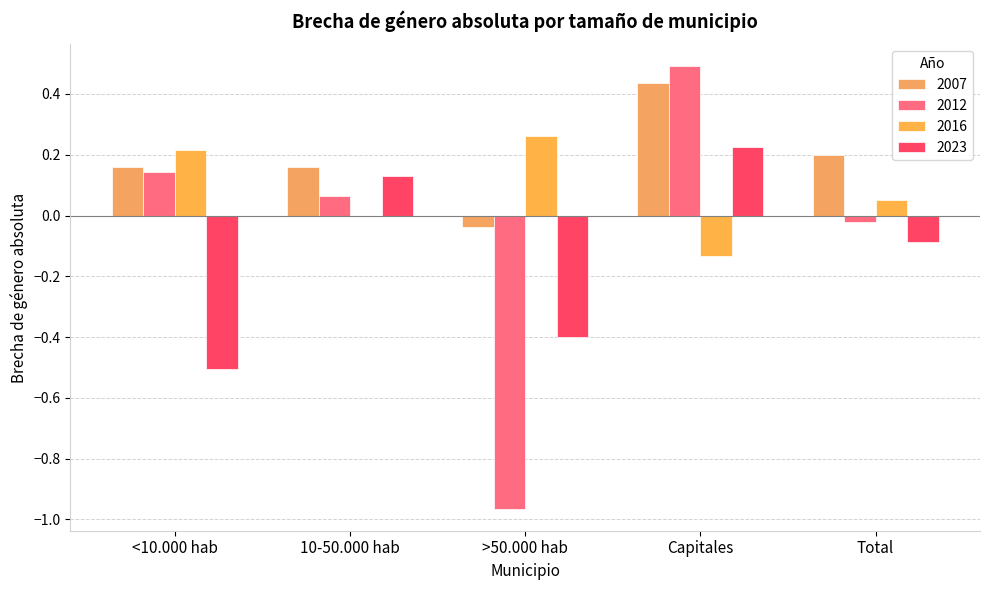

What is the sum of the 2016 values at >50.000 hab and <10.000 hab?

0.5